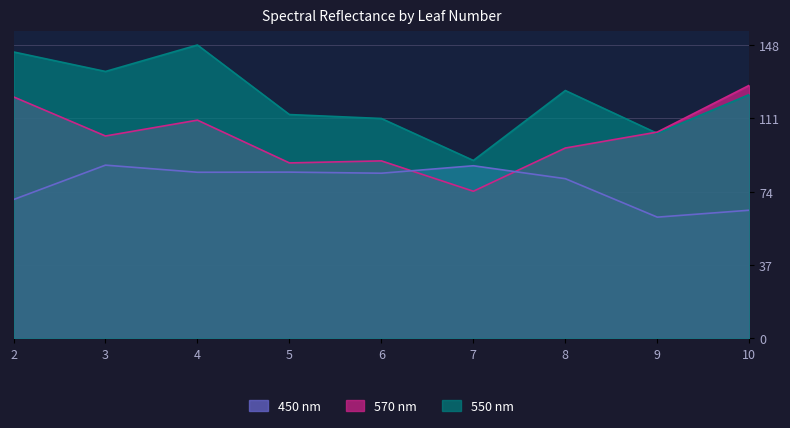

What is the difference between the second highest and minimum values in the 570 nm series?

47.6